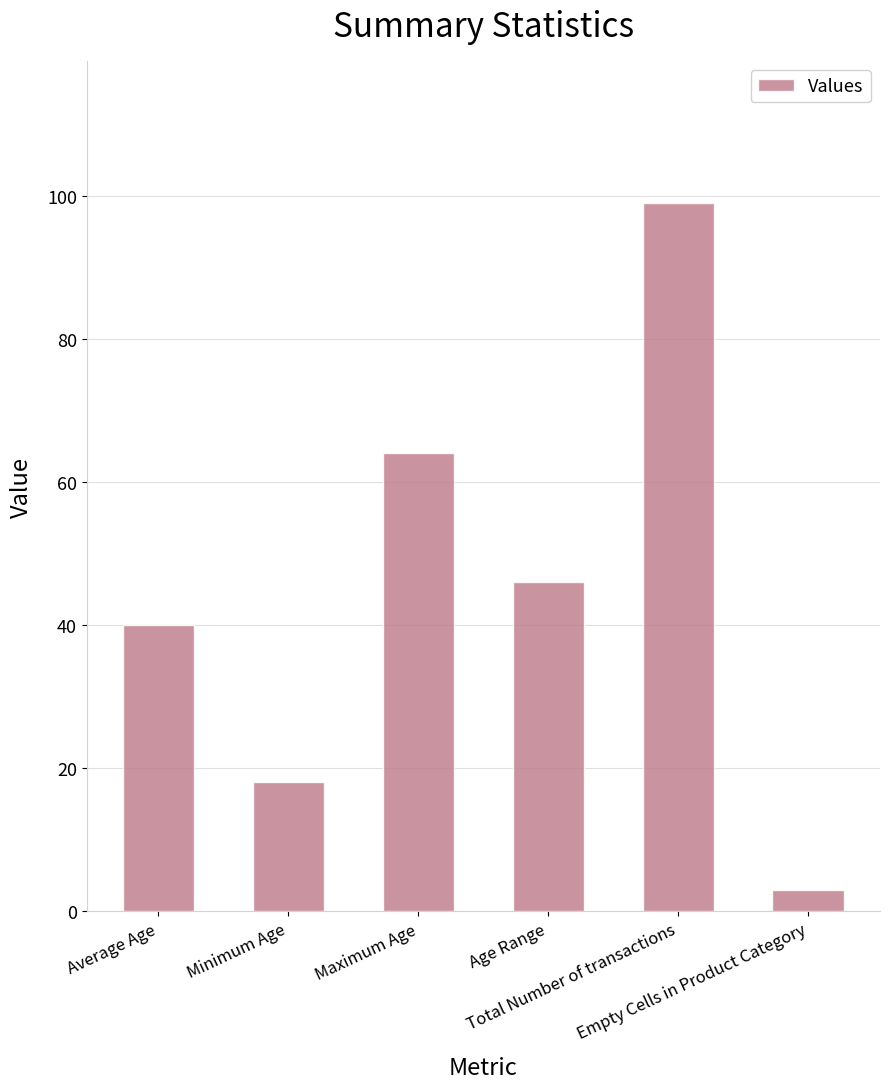

Does the chart contain stacked bars?

No